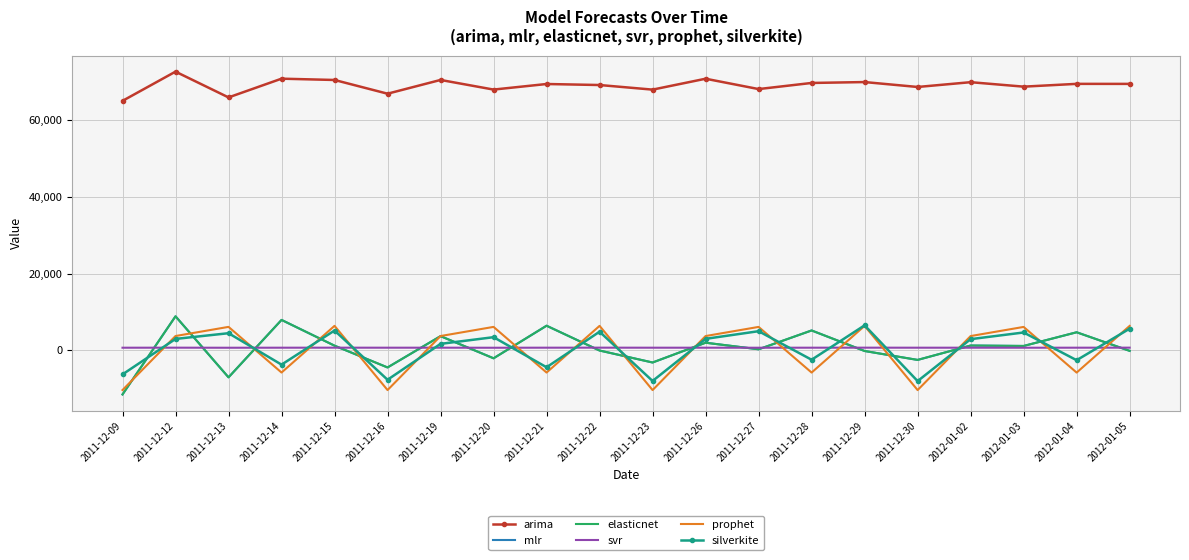

What is the difference between the highest and lowest values at 2012-01-05?

69628.0